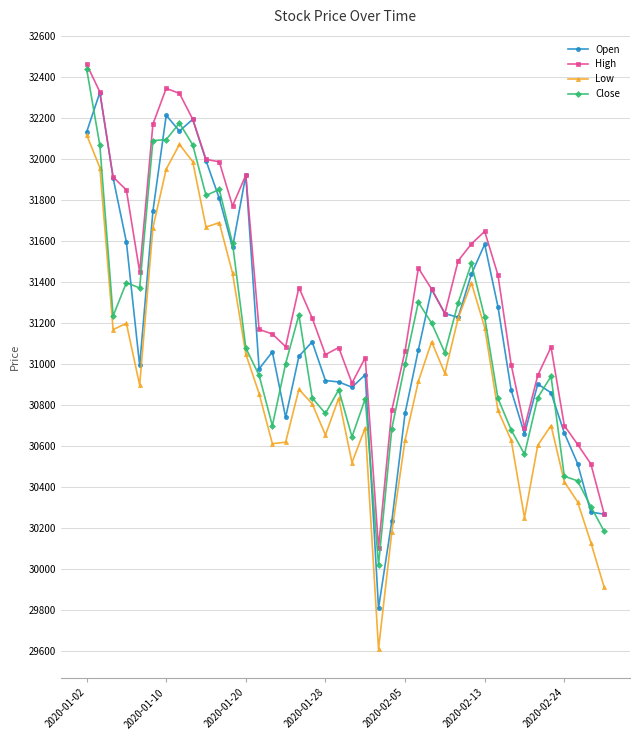

What is the value of the Close point at the 33rd from the left?

30680.3